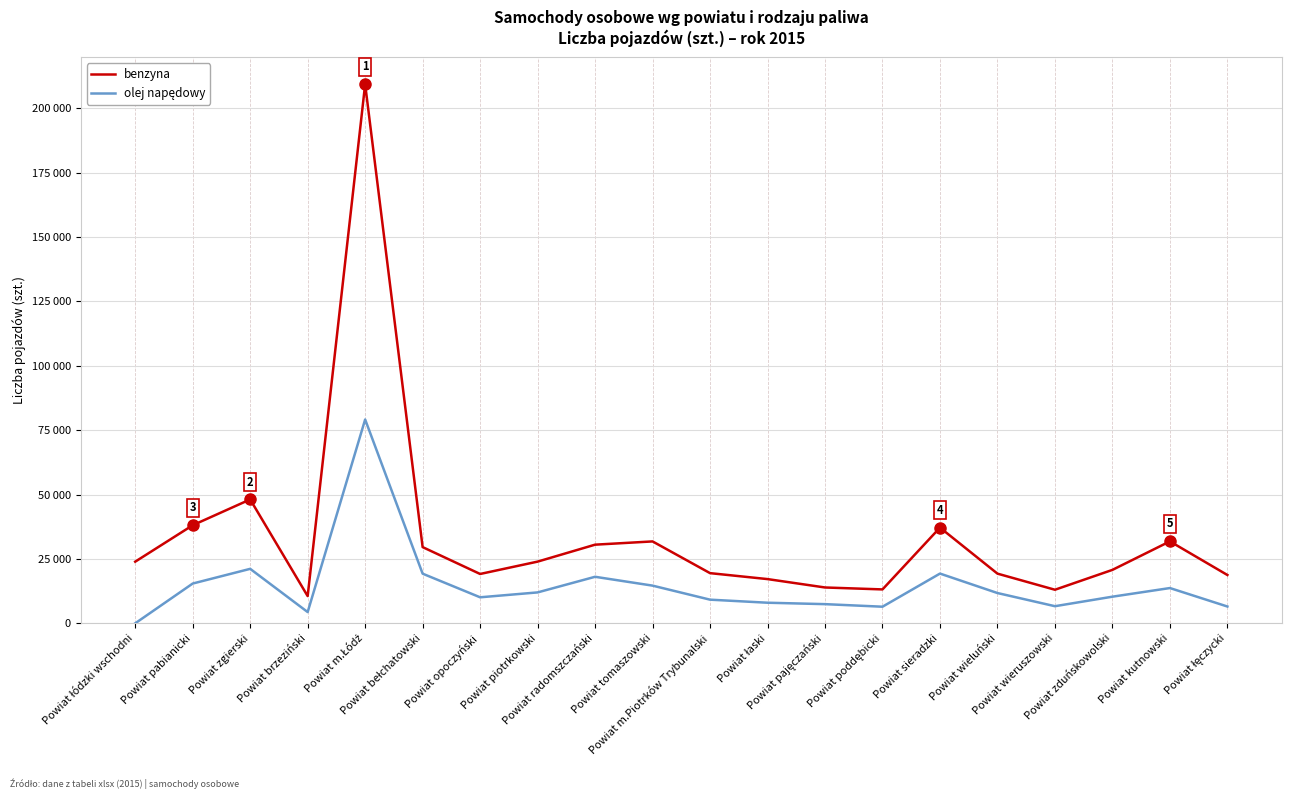

Does the chart have visible grid lines?

Yes